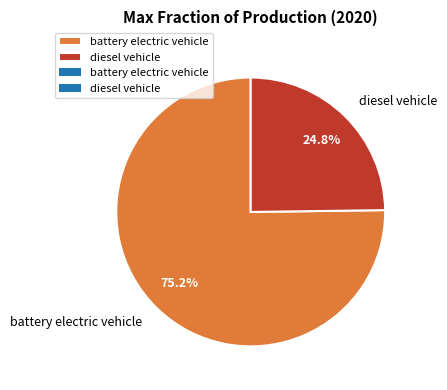

True or false: battery electric vehicle accounts for 80% of the total.

False